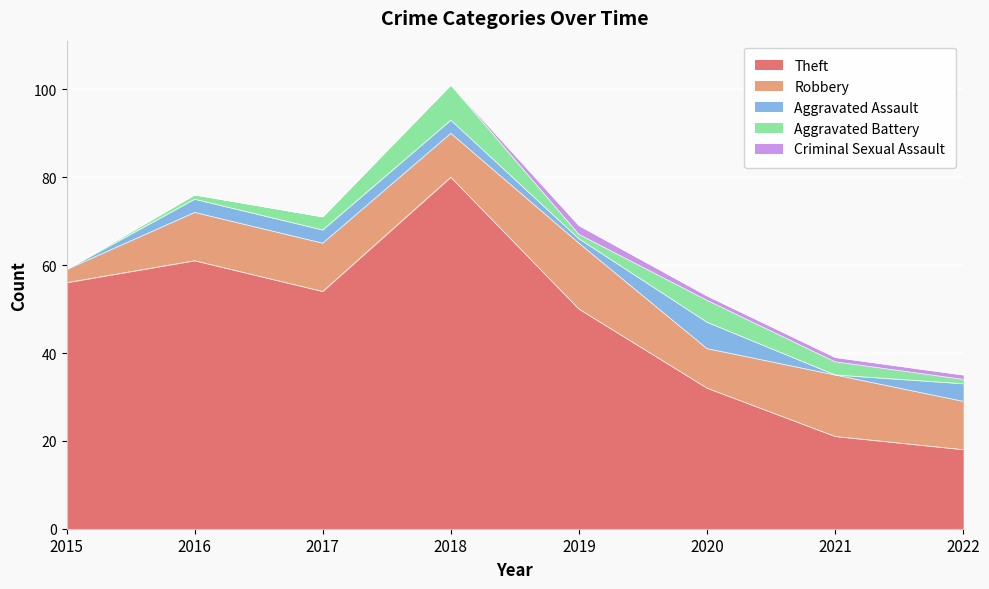

At 2016, list the series in order from largest to smallest.

Theft, Robbery, Aggravated Assault, Aggravated Battery, Criminal Sexual Assault